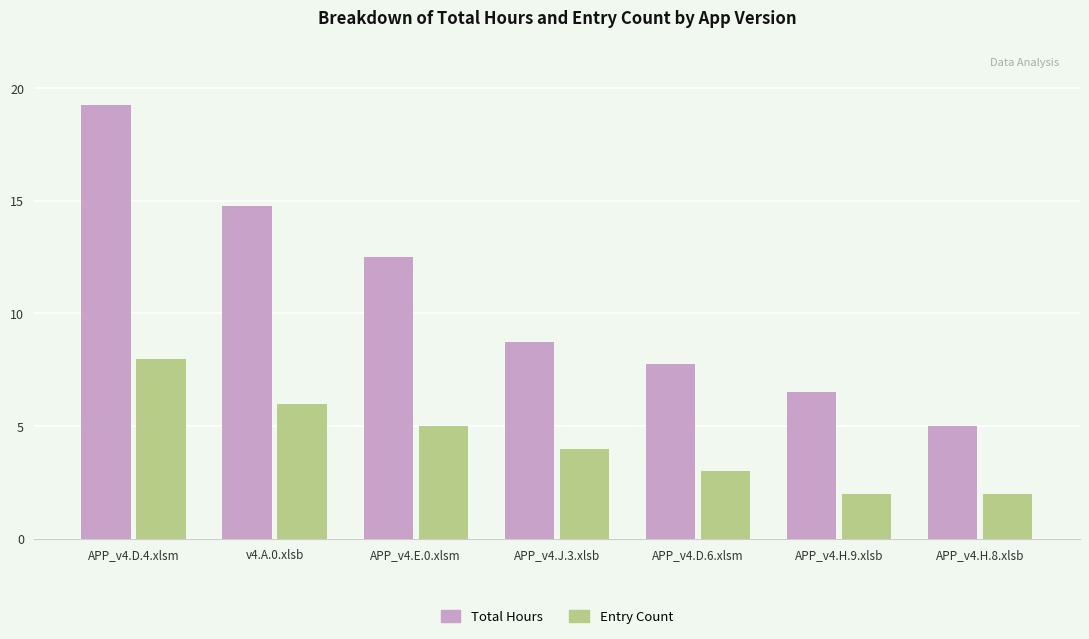

Is it true that Entry Count equals 2.0 at APP_v4.H.9.xlsb?

True